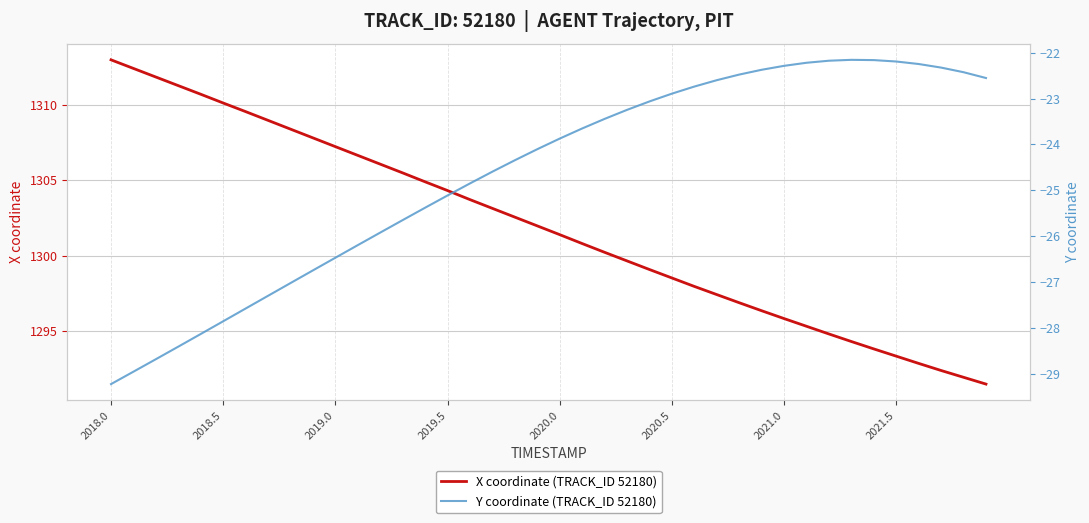

Does the chart display data point markers on the line(s)?

No